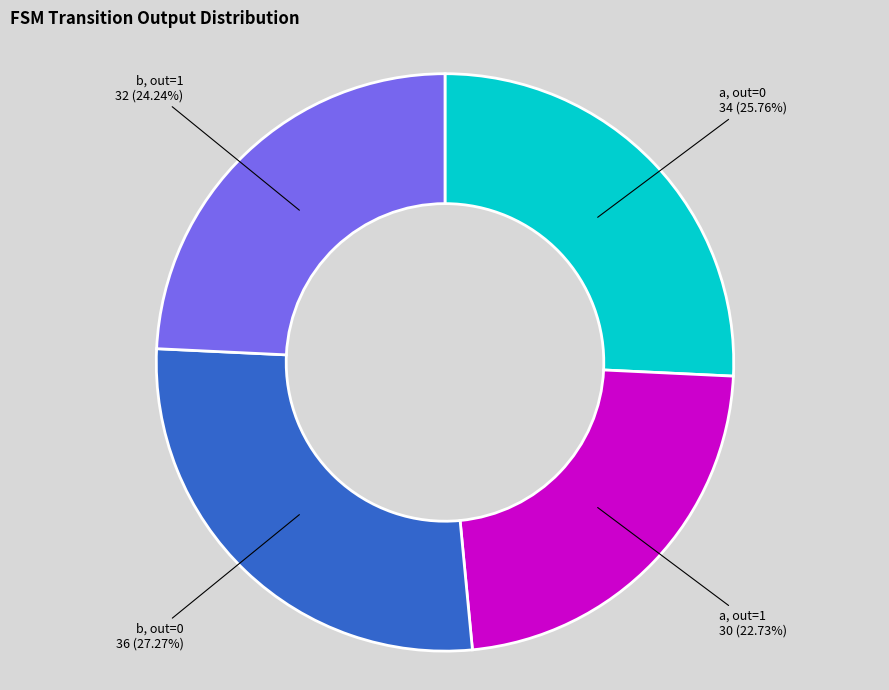

Is b, out=1 the majority of the pie?

No